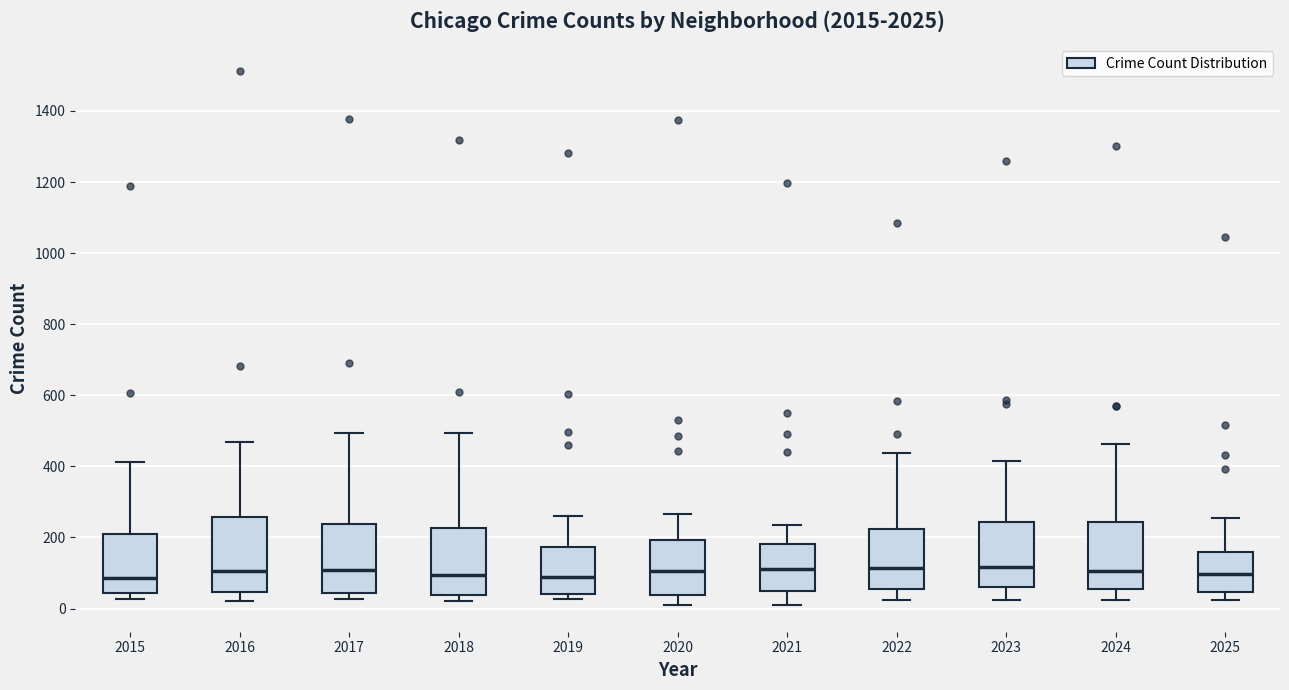

Reading left to right, transcribe this box plot: for each box, give where its median line is, the range the box spans, and where its two whiskers end, as read against the y-axis. The values are not printed on the chart, so give them approximately, as read against the axis.

2015: median 80, box 40 to 200, whiskers 20 to 420
2016: median 100, box 40 to 260, whiskers 20 to 460
2017: median 100, box 40 to 240, whiskers 20 to 500
2018: median 100, box 40 to 220, whiskers 20 to 500
2019: median 80, box 40 to 180, whiskers 20 to 260
2020: median 100, box 40 to 200, whiskers 20 to 260
2021: median 120, box 40 to 180, whiskers 20 to 240
2022: median 120, box 60 to 220, whiskers 20 to 440
2023: median 120, box 60 to 240, whiskers 20 to 420
2024: median 100, box 60 to 240, whiskers 20 to 460
2025: median 100, box 40 to 160, whiskers 20 to 260